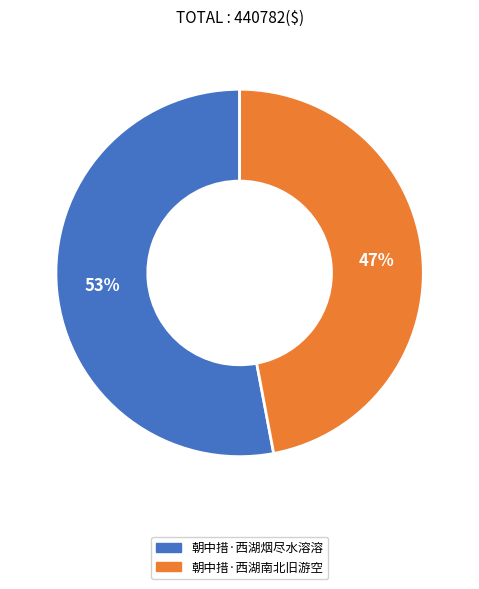

Is there any slice that represents more than half of the pie?

Yes